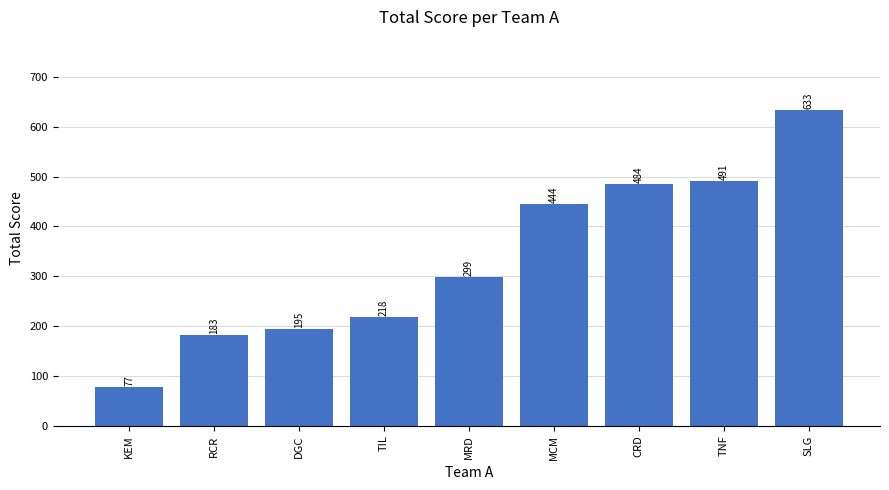

Are the bars horizontal?

No